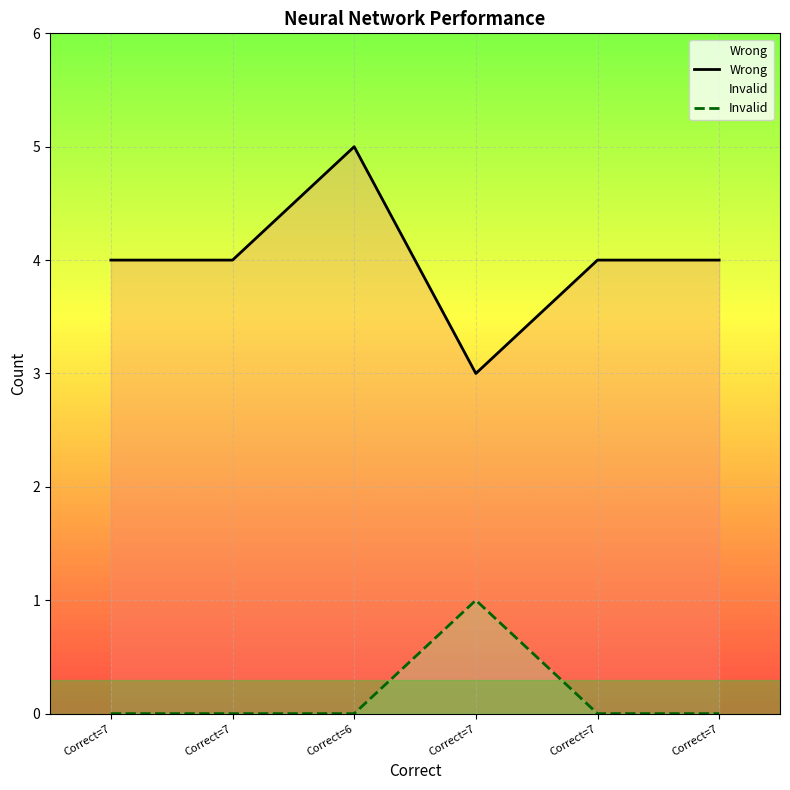

Which series has the widest spread of values?

Wrong